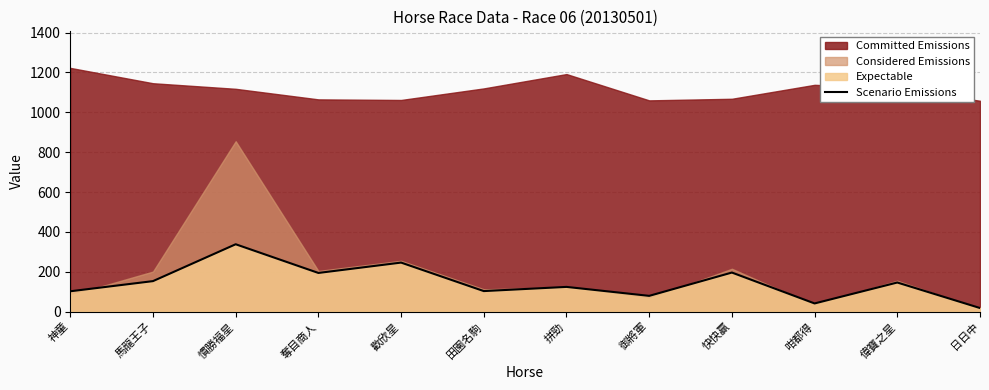

Rank the categories by value from highest to lowest.

慣勝福星, 歡欣星, 快快贏, 奪目商人, 馬龍王子, 偉寶之星, 拼勁, 田園名駒, 神童, 御將軍, 咁都得, 日日中